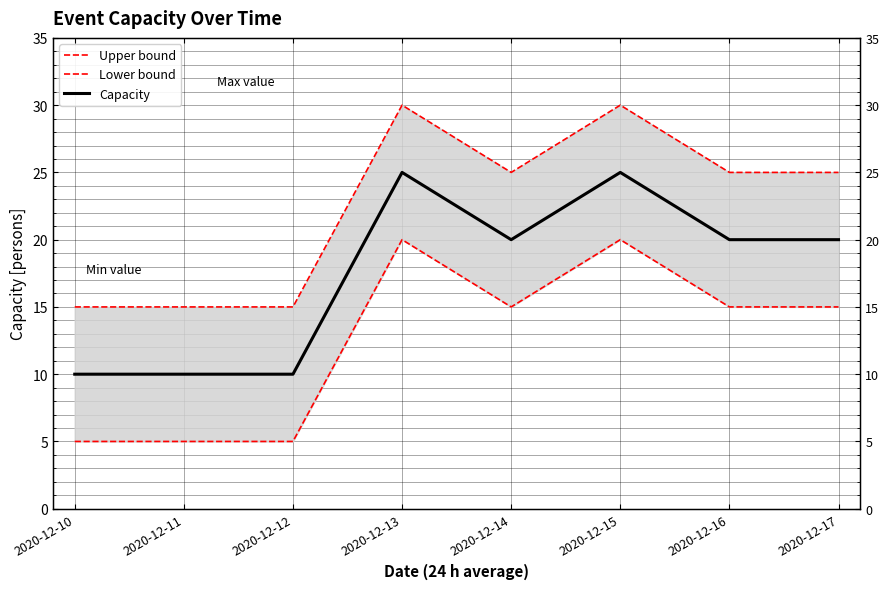

What is the total value across all series at 2020-12-15?

75